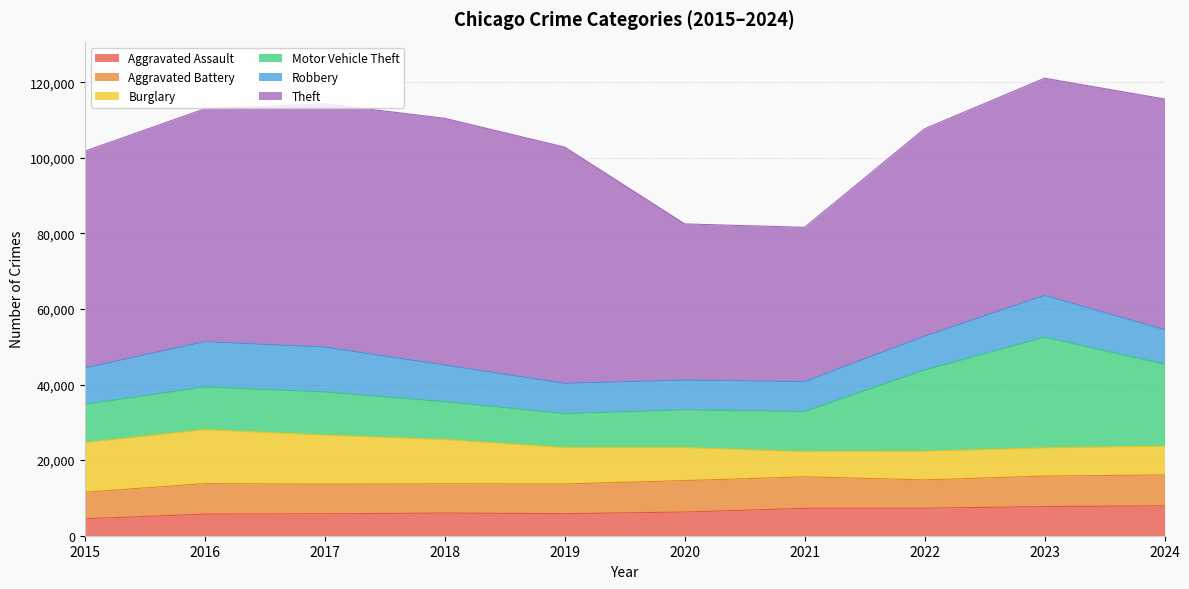

Read the Motor Vehicle Theft value at 2021, to the nearest 50.

10600